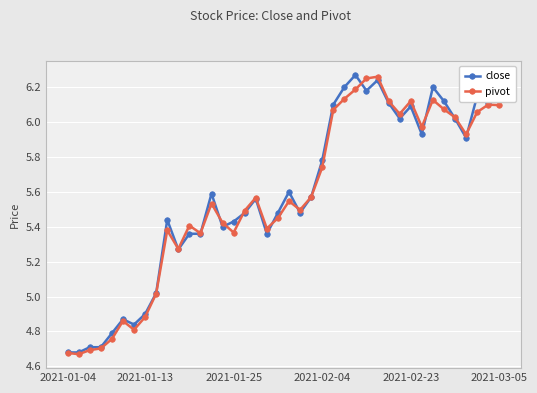

At how many categories does at least one series exceed 4?

40